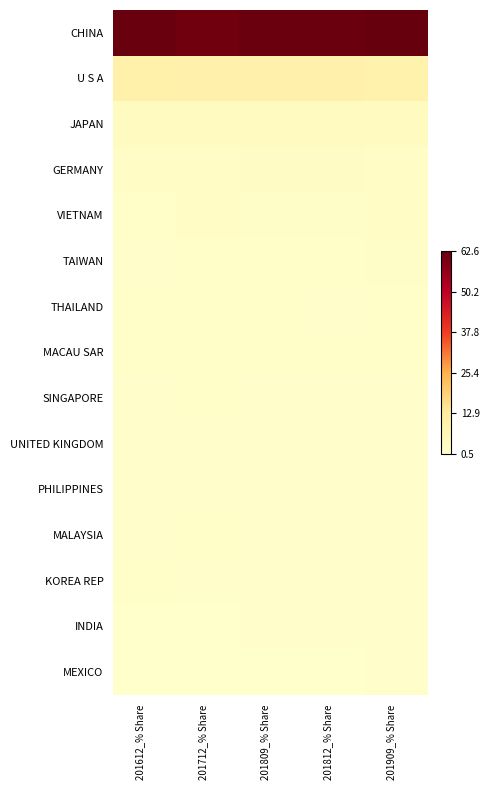

At how many categories does at least one series exceed 8?

5